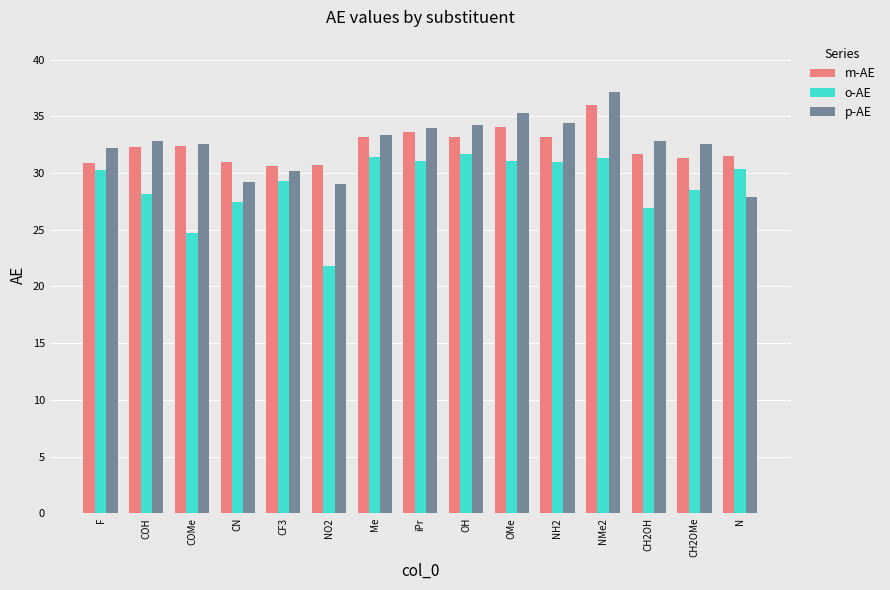

What is the spread (max minus min) of values at COMe?

7.8